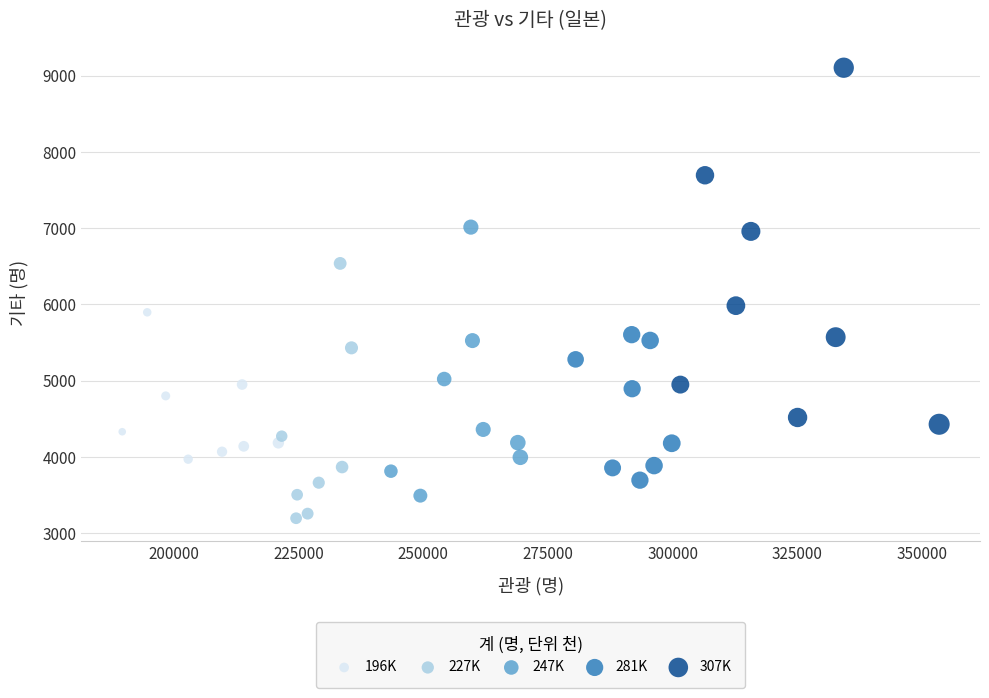

Which series reaches the maximum Y coordinate?

307K